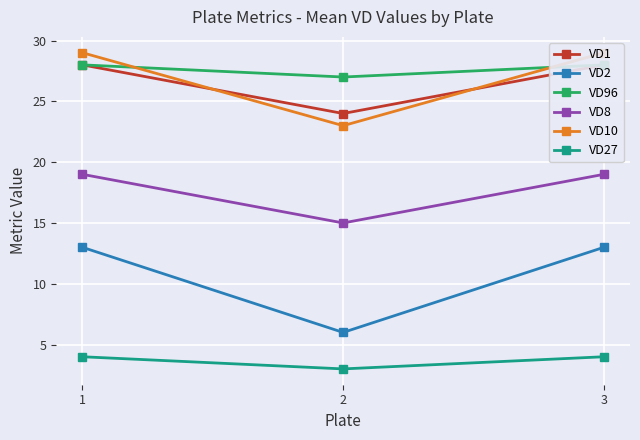

What is the total value across all series at 2?

98